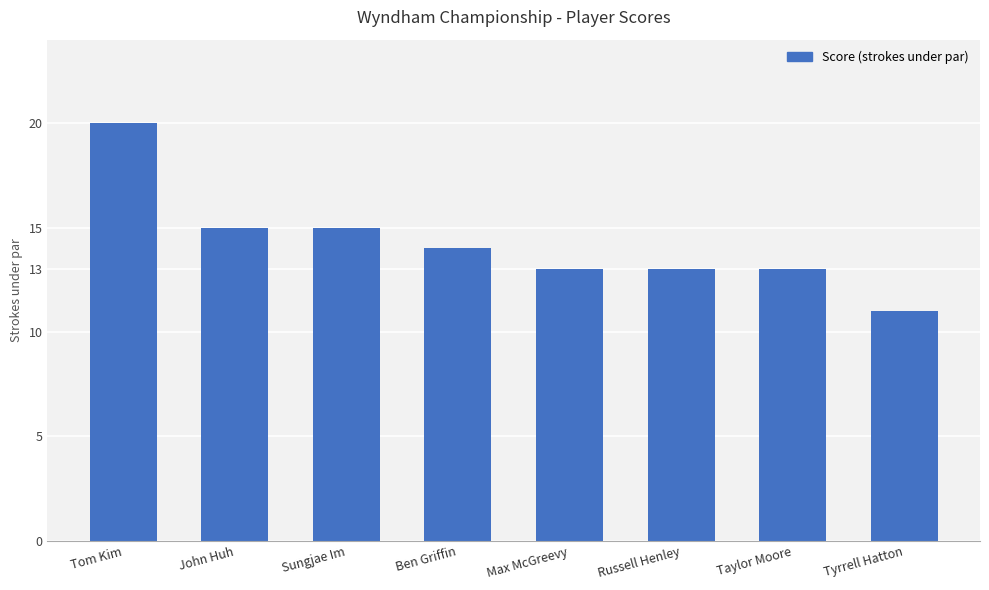

What is the difference between the second highest and second lowest values?

2